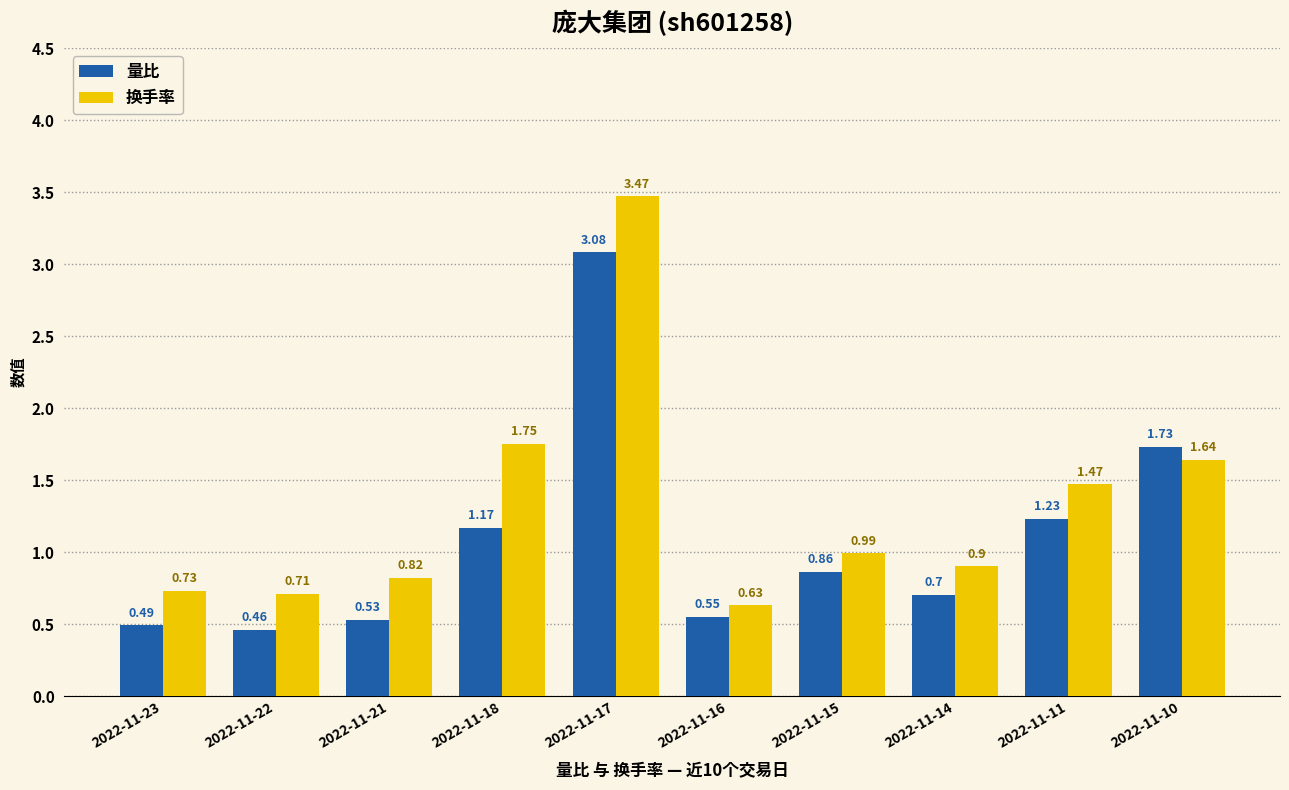

Are the bars grouped side by side (vs. stacked)?

Yes